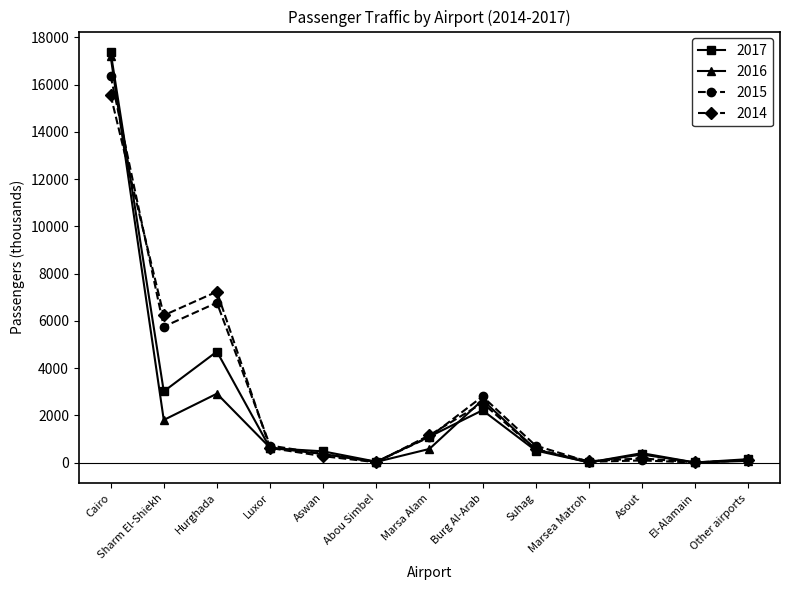

Which series has the widest spread of values?

2017